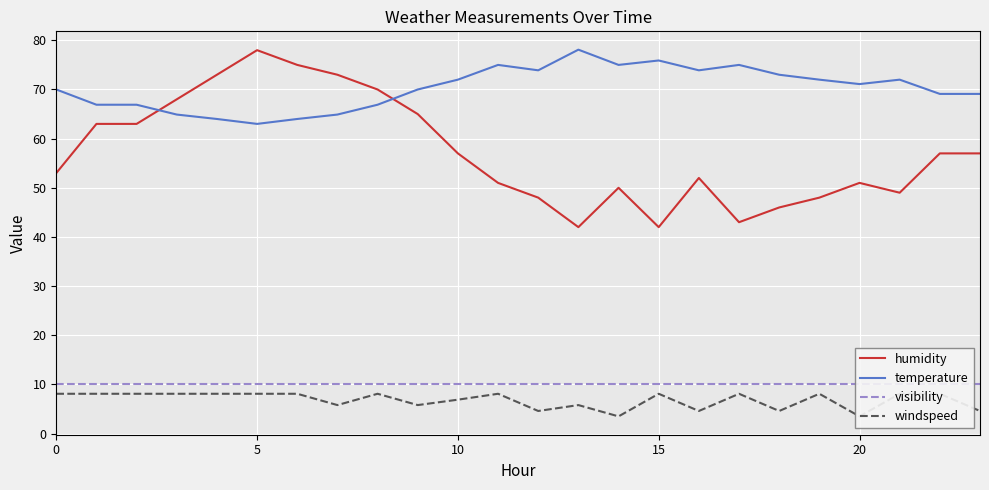

Between 20 and 12, which series saw the biggest shift?

humidity